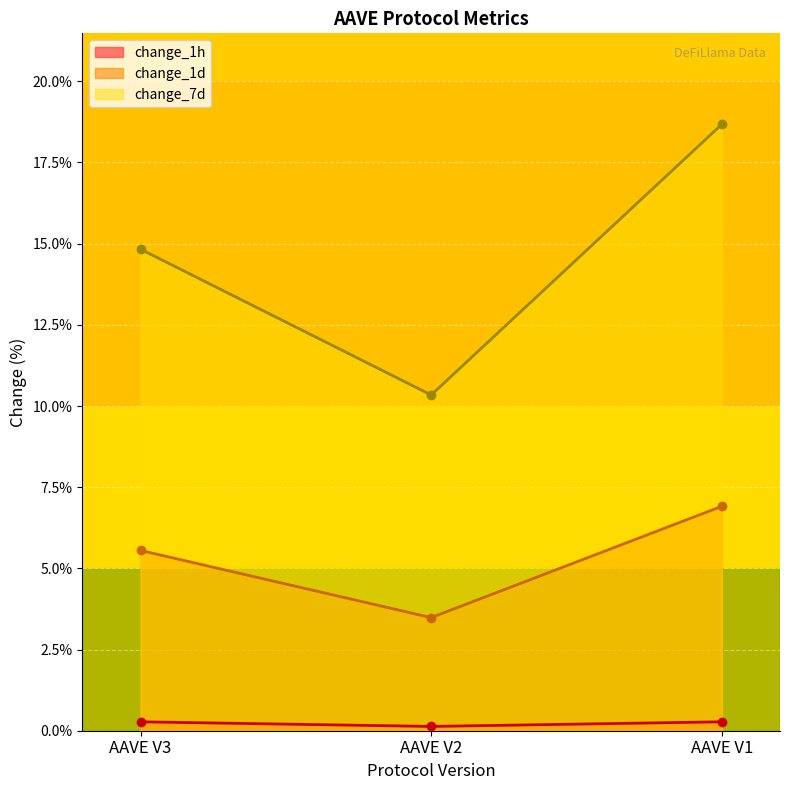

How many change_1d values are between 3 and 6?

2